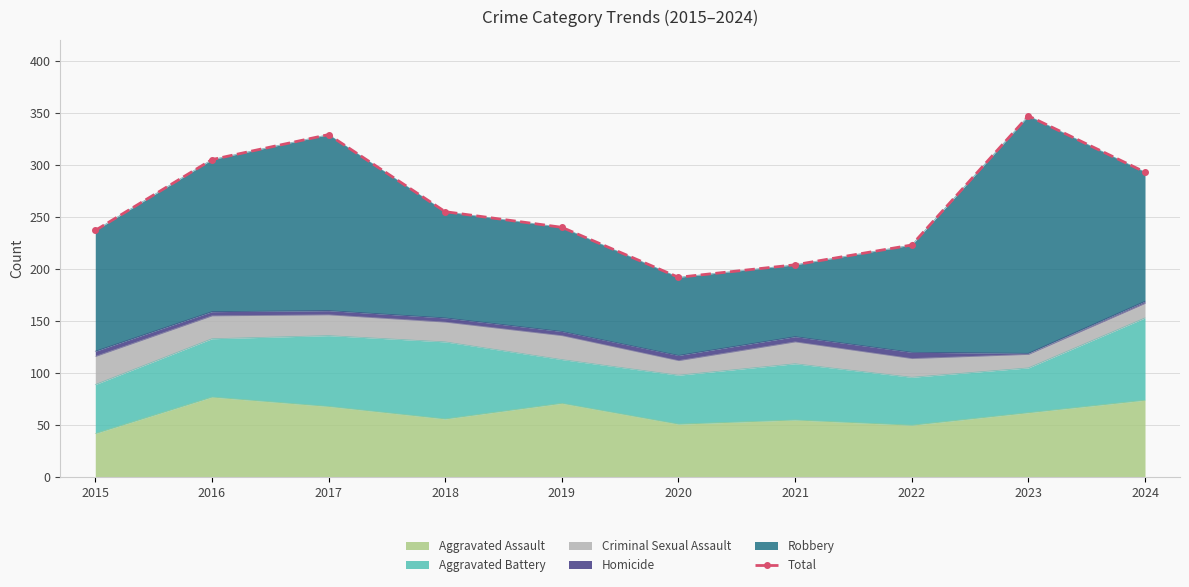

The chart shows a value of 240 at 2019. True or false?

True